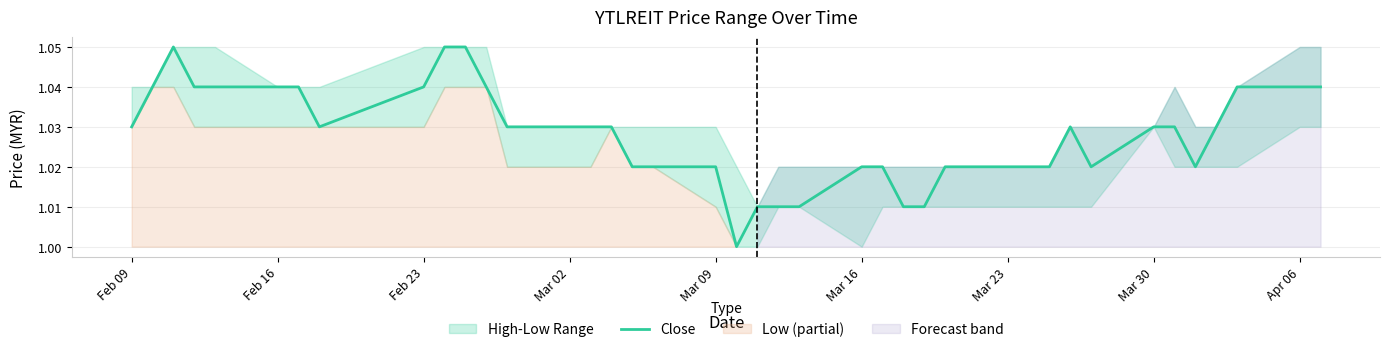

Which has a higher value, Feb 16 or 13?

Feb 16